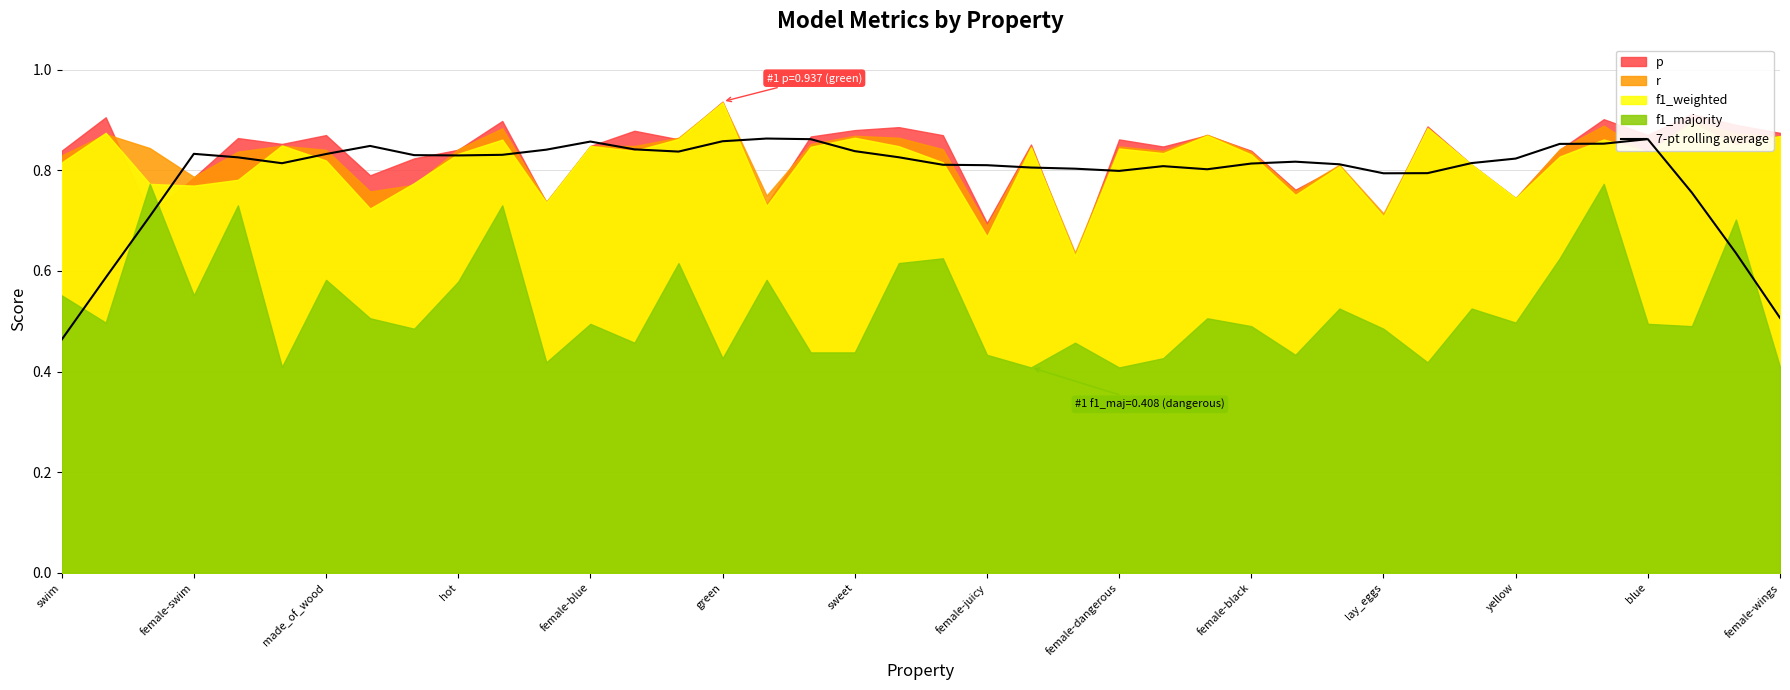

Where is 7-pt rolling average nearest to the value 0?

swim